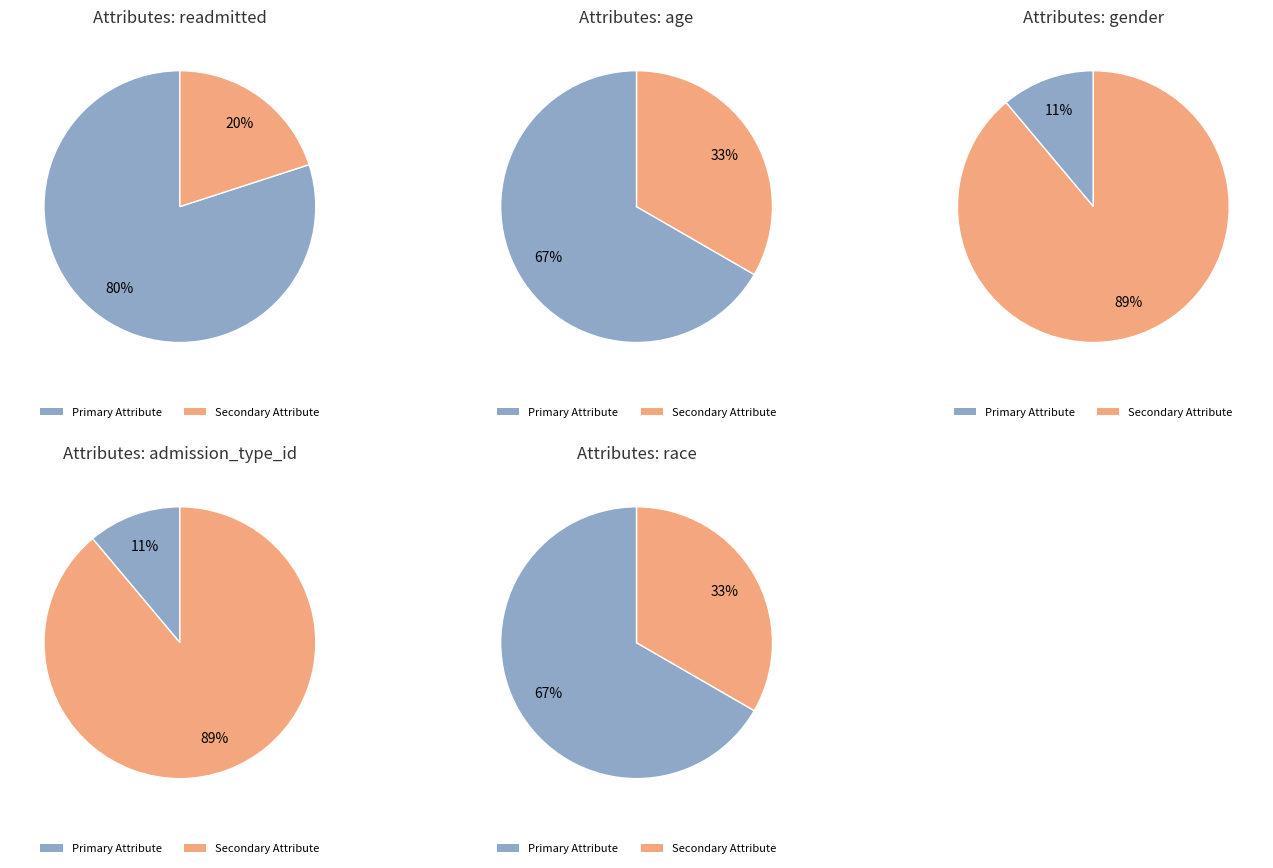

What is the smallest slice in the pie chart?

gender